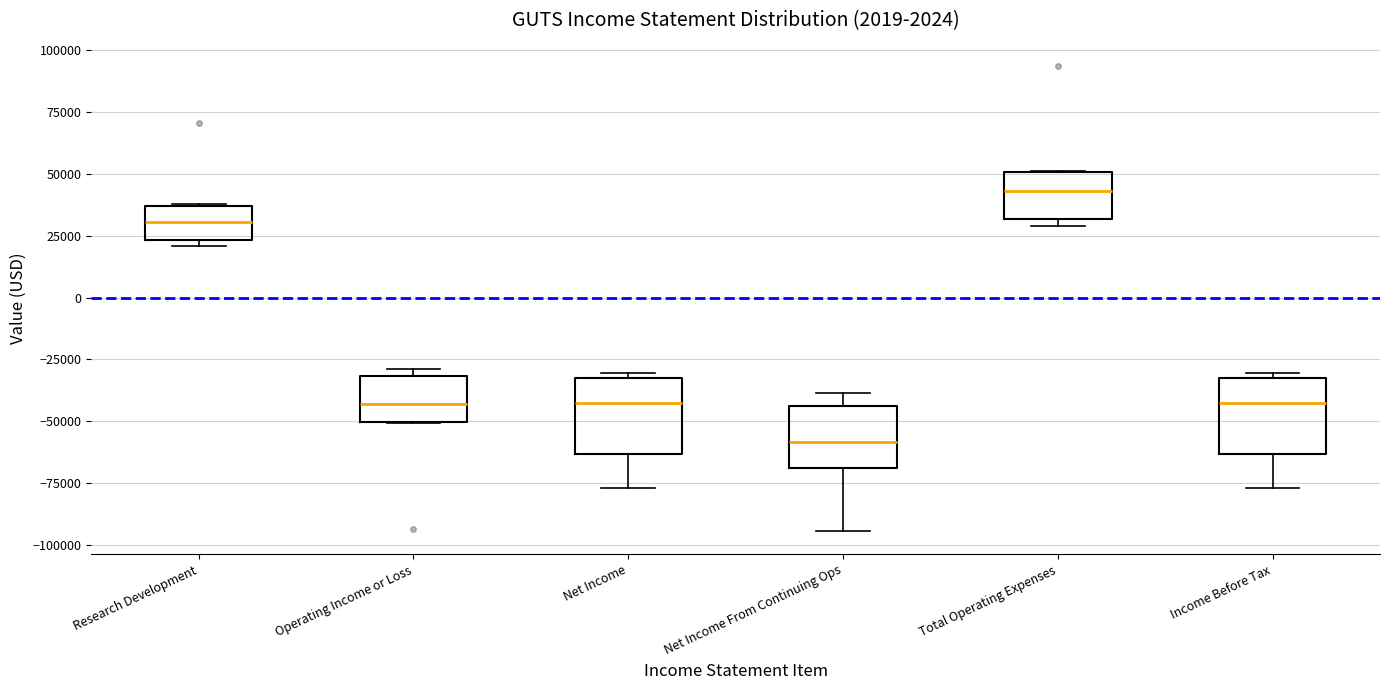

Where is the upper edge of the box for Total Operating Expenses on the y-axis? The values are not printed on the chart, so give them approximately, as read against the axis.

50000